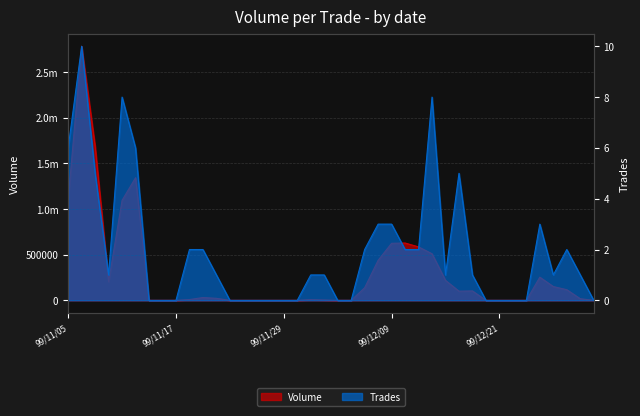

How many values in Volume are above zero?

24